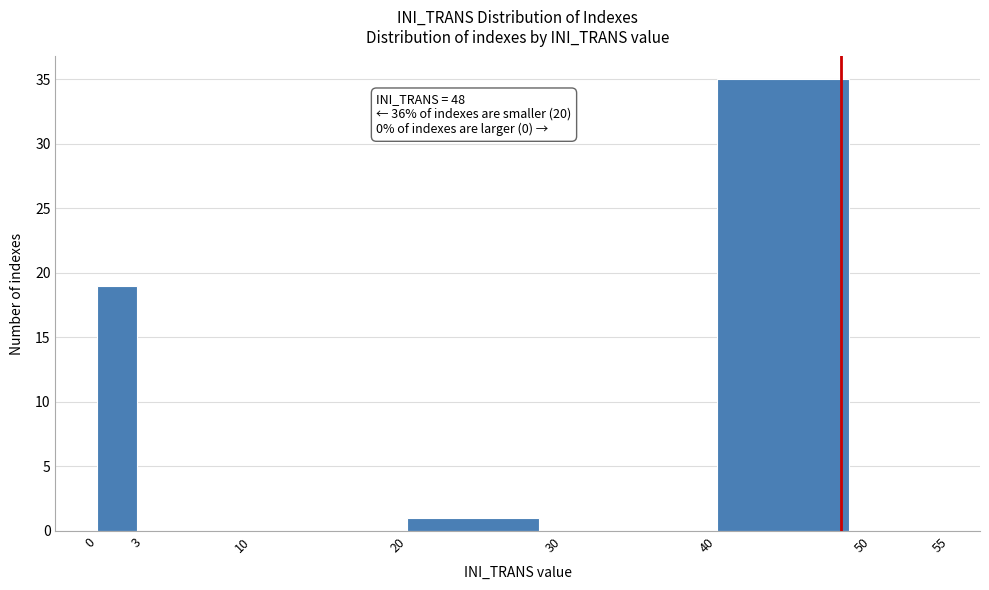

Over which range of the x-axis is the bar tallest?

40 to 50